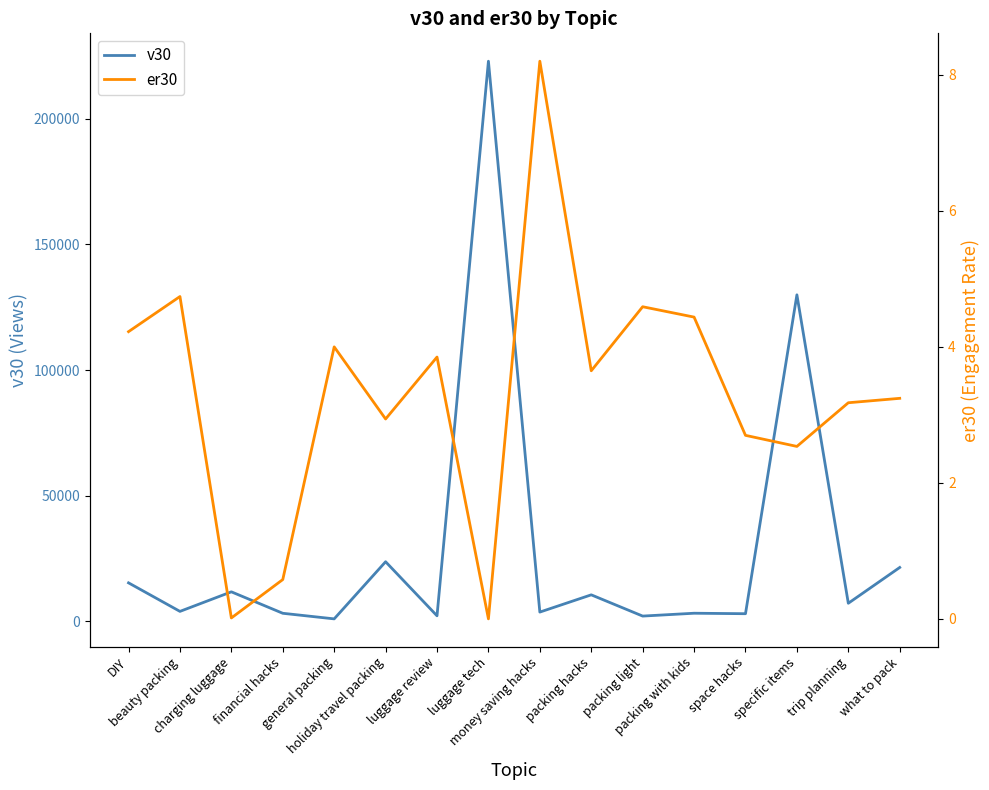

What is the sum of all er30 values?

52.9